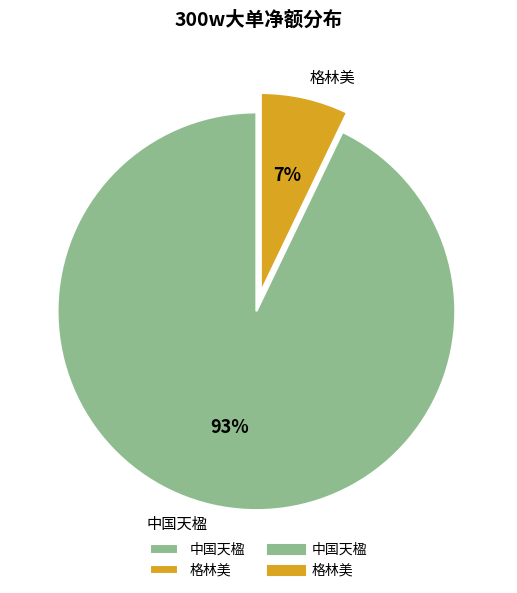

Between 格林美 and 中国天楹, which is larger?

中国天楹